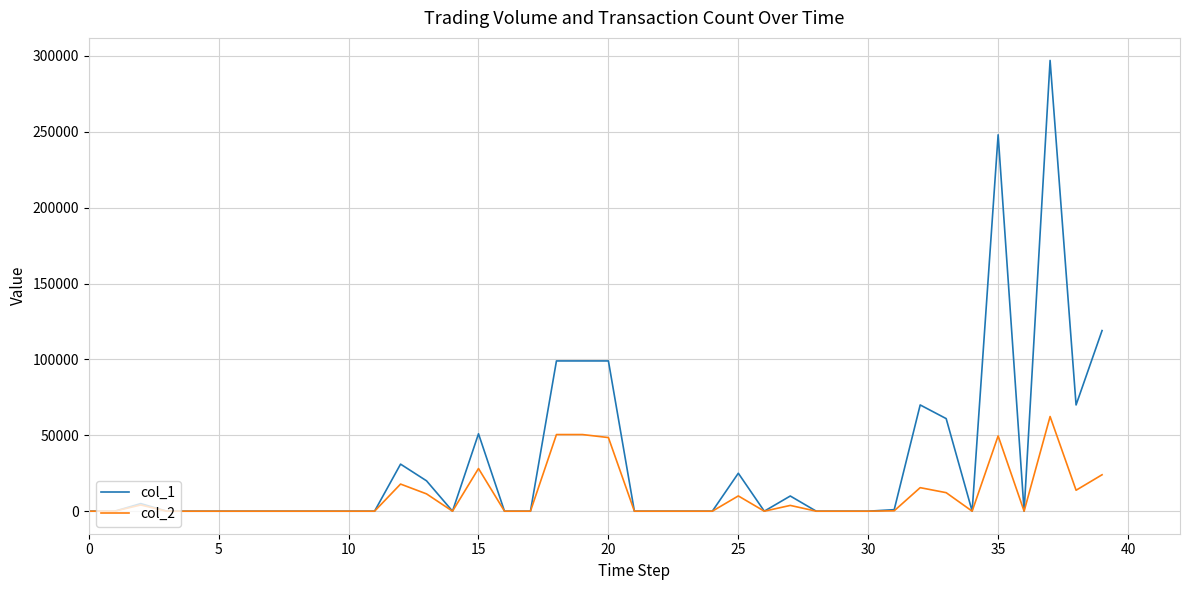

What is the difference between the maximum and minimum values in the col_1 series?

297000